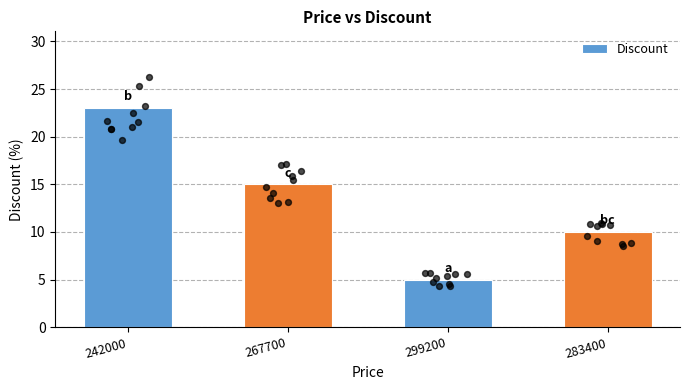

What is the ratio of the value at 267700 to the value at 242000?

0.7